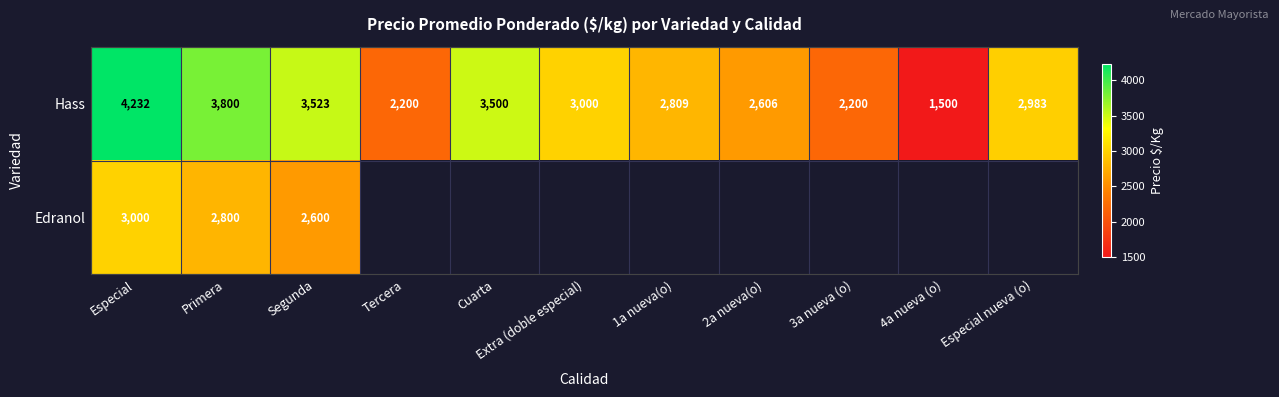

How many categories are shown in the chart?

11